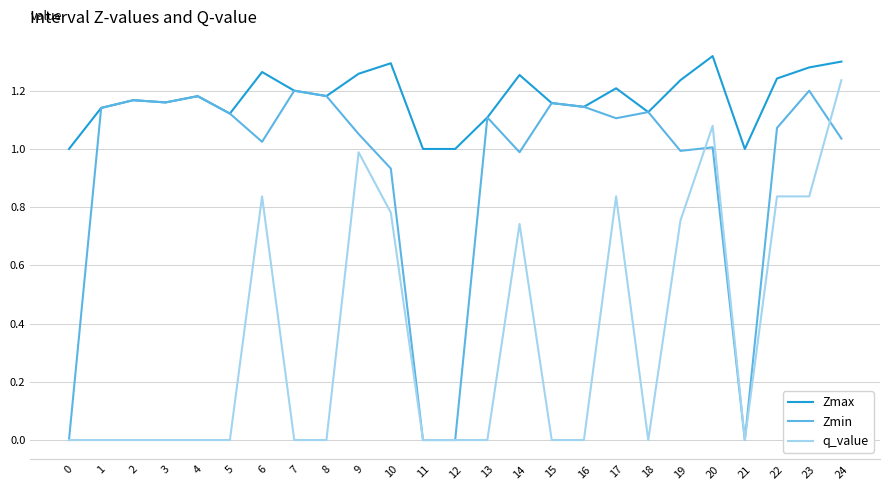

The value of Zmax at 24 is 1.8. True or false?

False